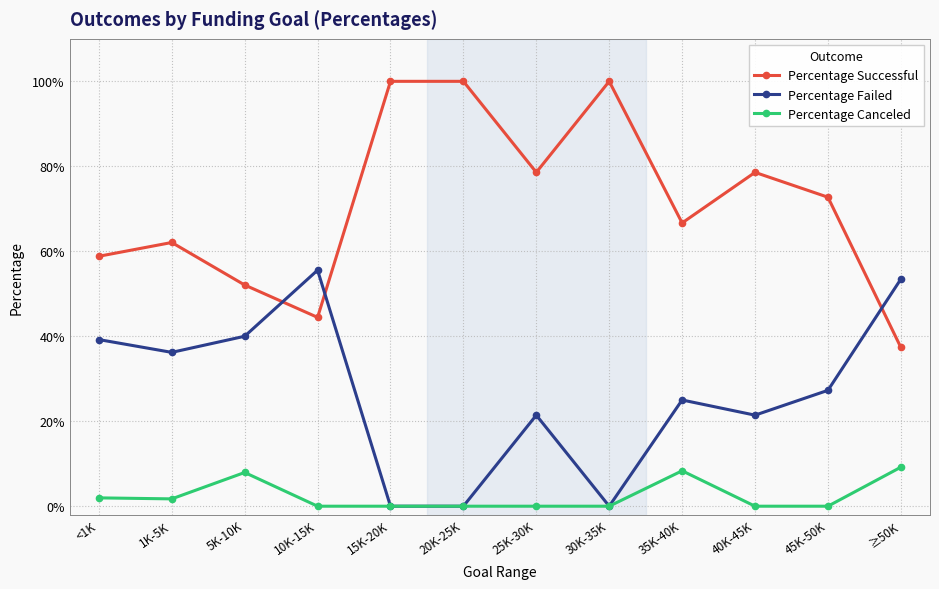

What are all the series names shown in the legend?

Percentage Successful, Percentage Failed, Percentage Canceled